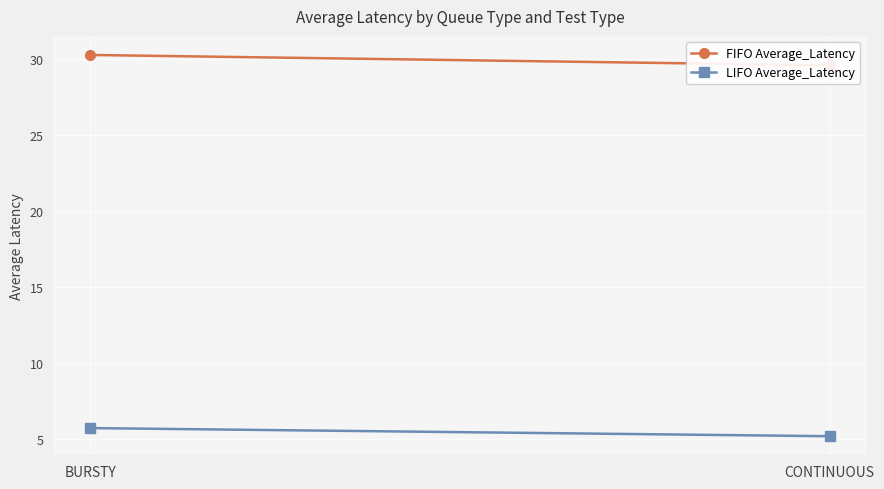

What is the label of the 2nd point from the left?

CONTINUOUS